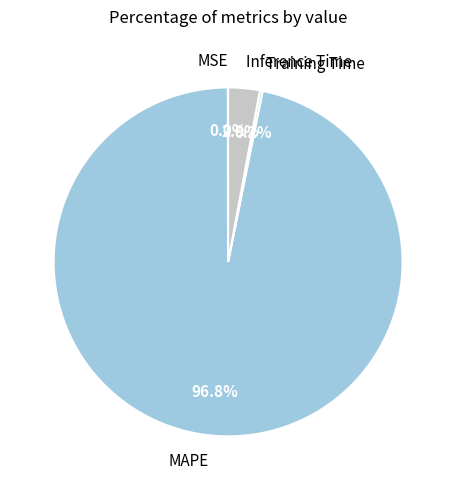

What is the majority slice?

MAPE